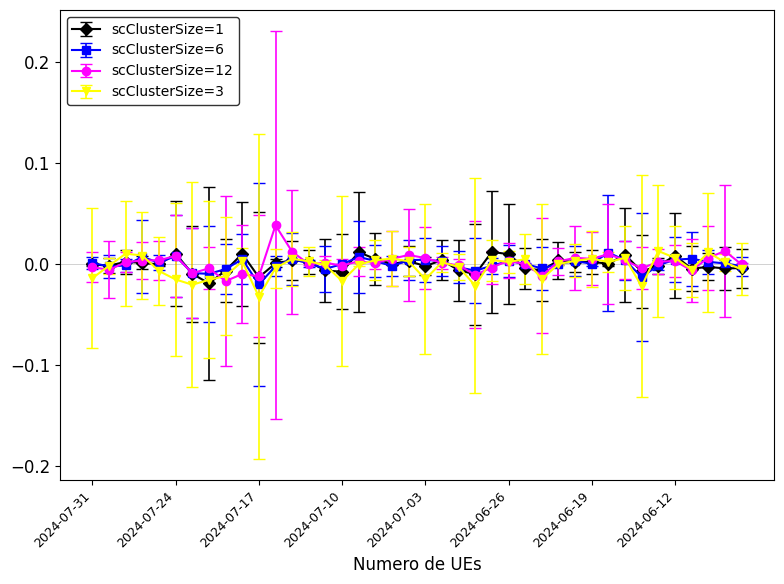

What are all the series names shown in the legend?

scClusterSize=1, scClusterSize=6, scClusterSize=12, scClusterSize=3